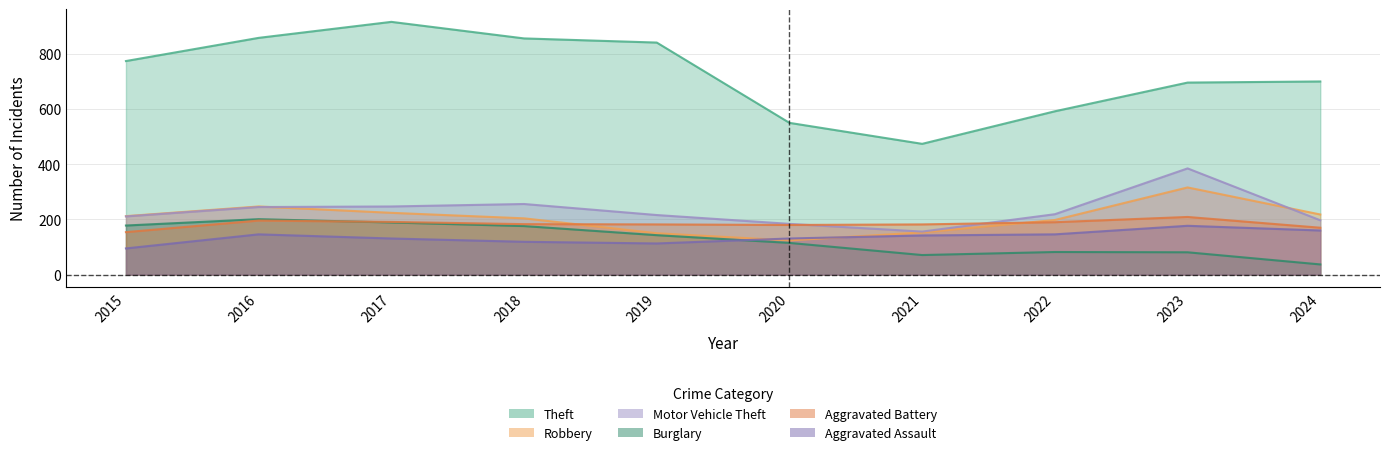

At how many categories does at least one series exceed 756?

5